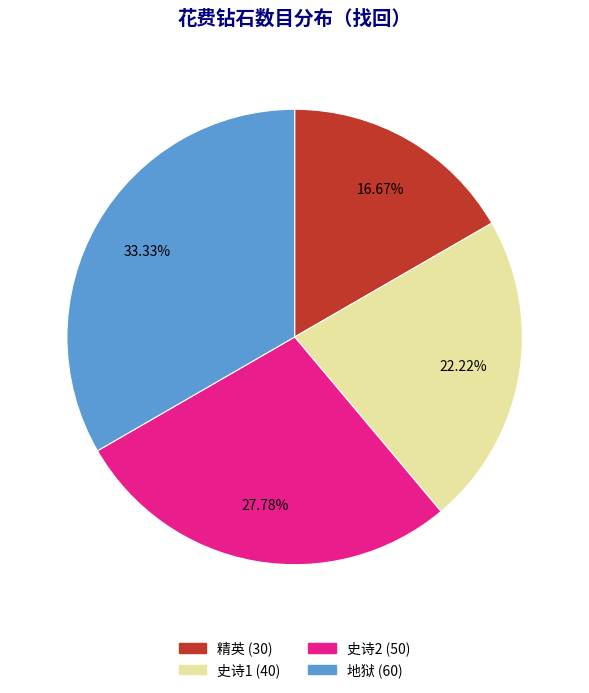

Is there a majority slice in this chart?

No